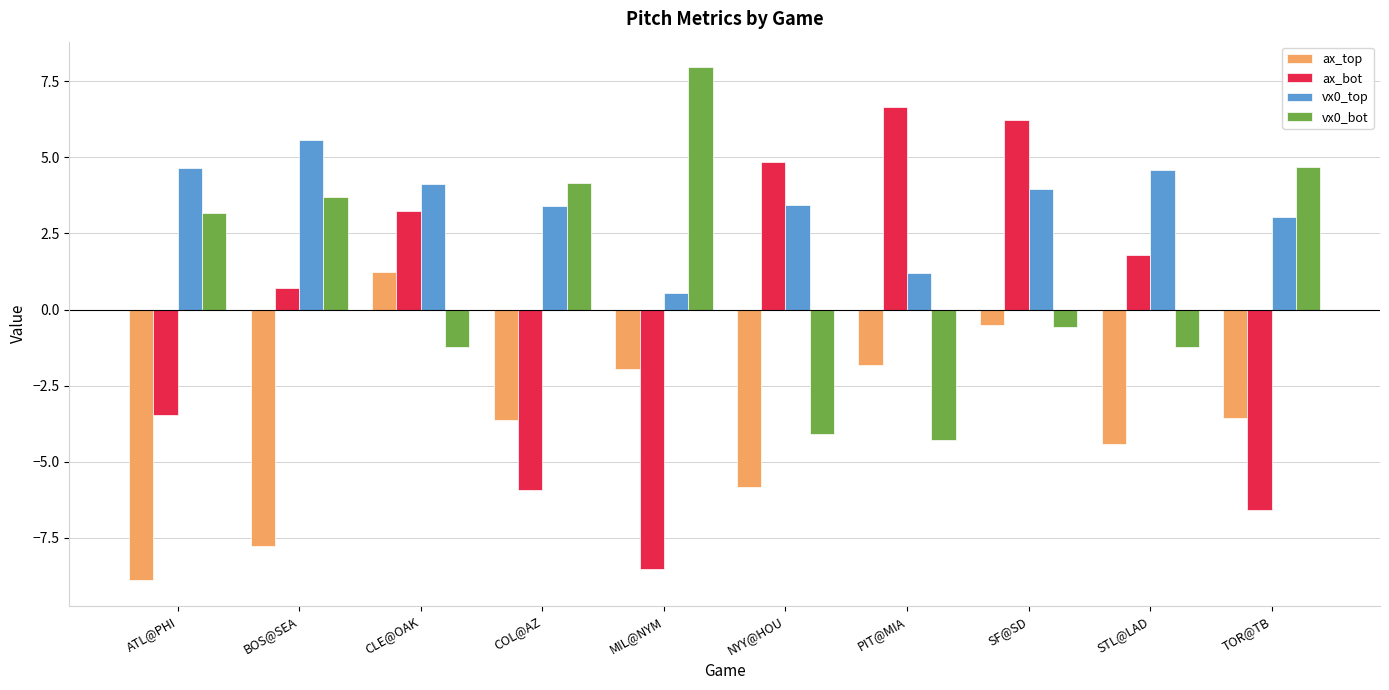

At which label does vx0_top reach its peak?

BOS@SEA